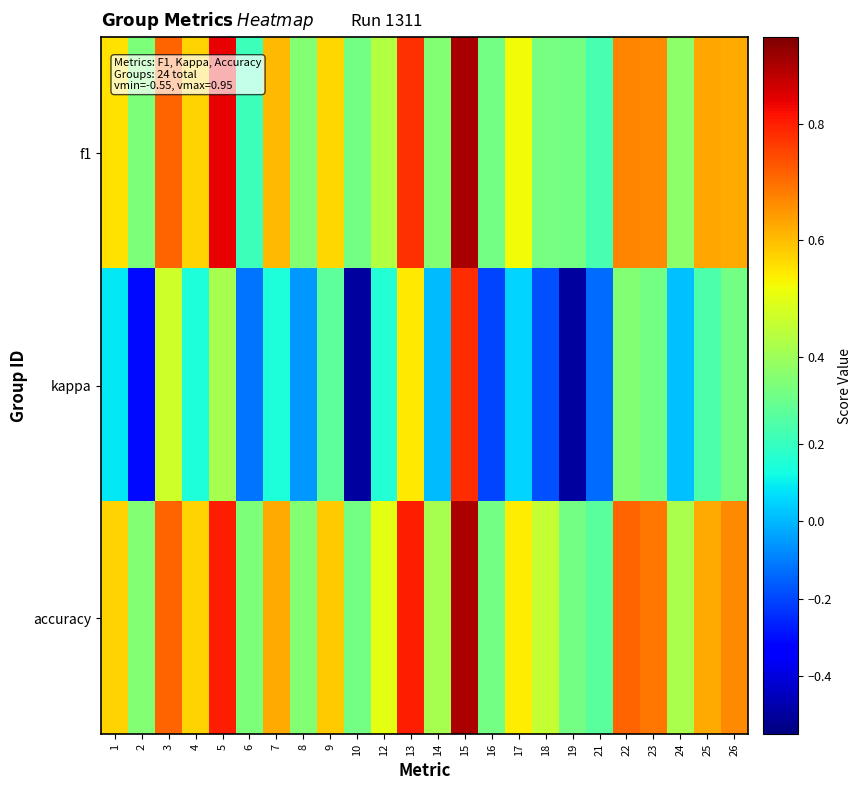

What is the difference between the highest and lowest values at 3?

0.2